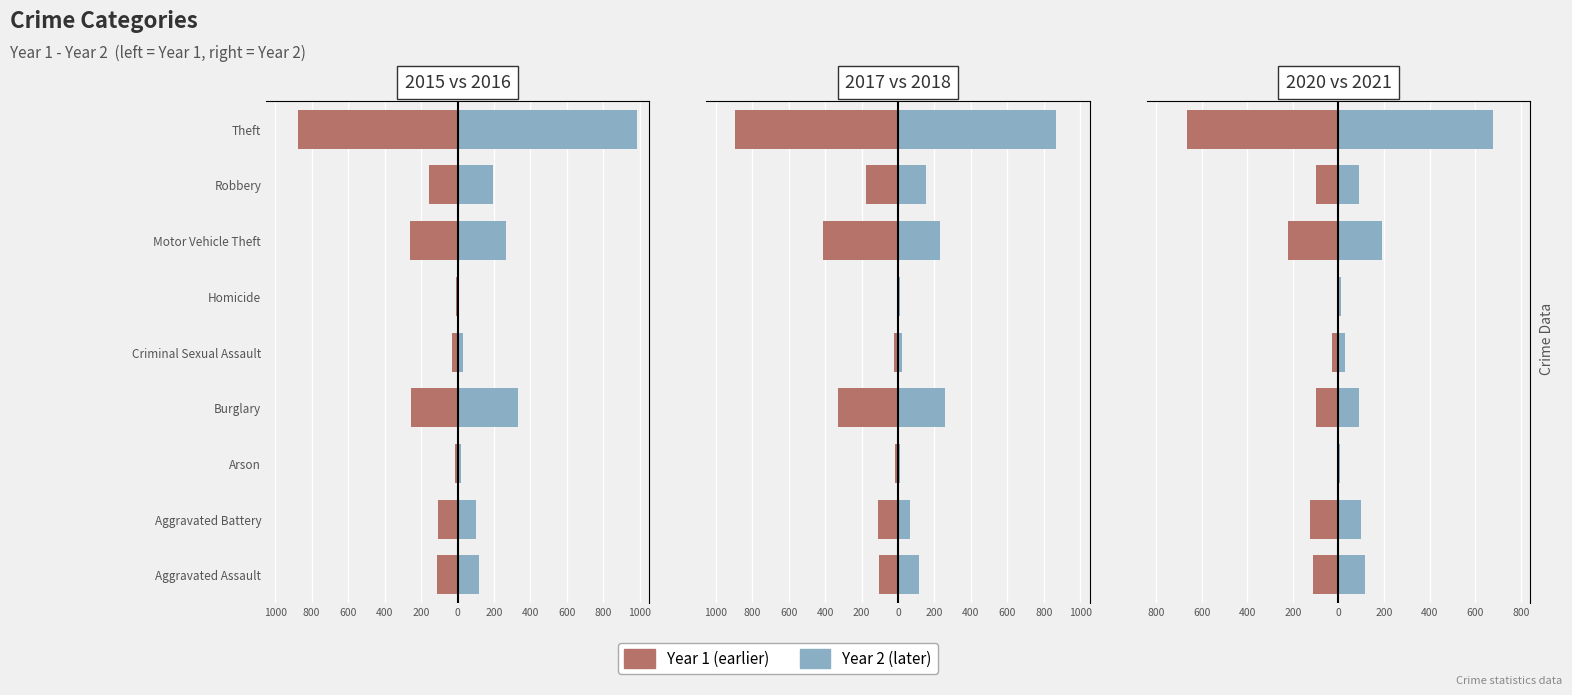

What is the label of the 6th bar from the right?

Burglary